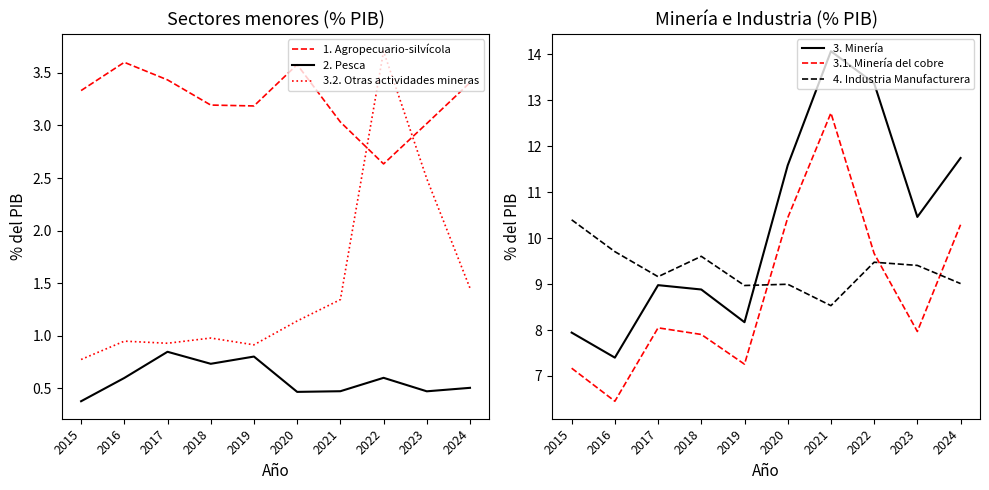

At which label does 3. Minería first exceed 10?

2020